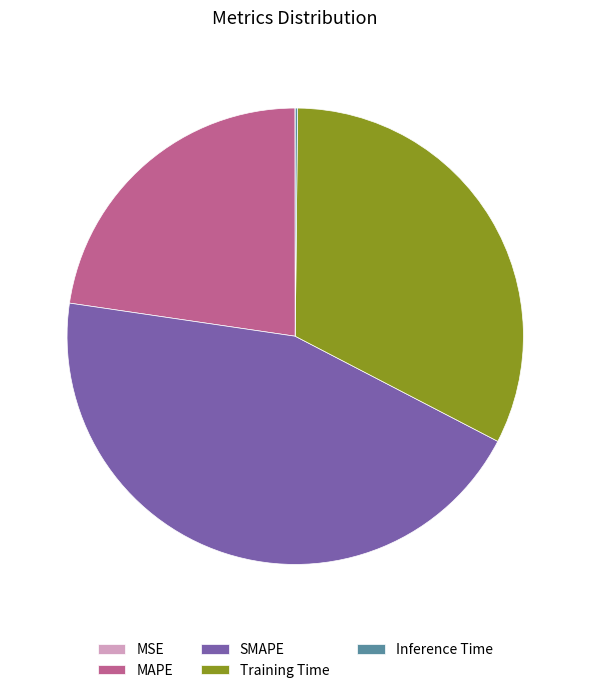

Combined, do SMAPE and Training Time account for over 50%?

Yes